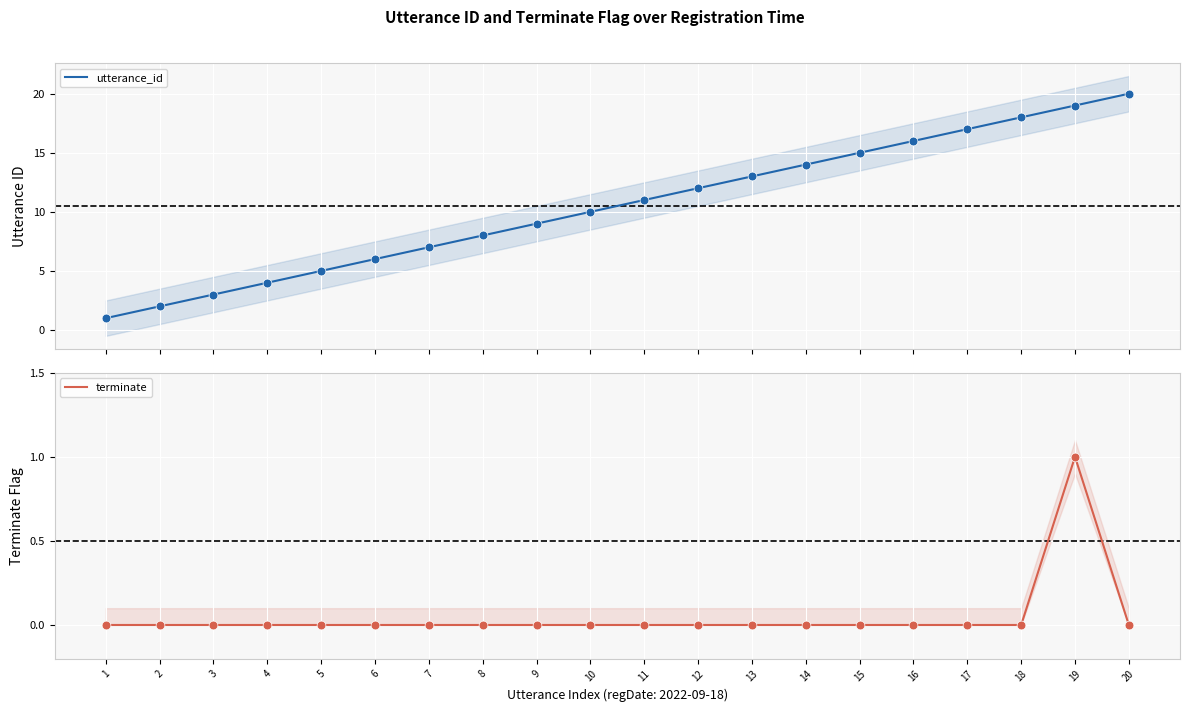

Which series contains the highest Y value?

utterance_id